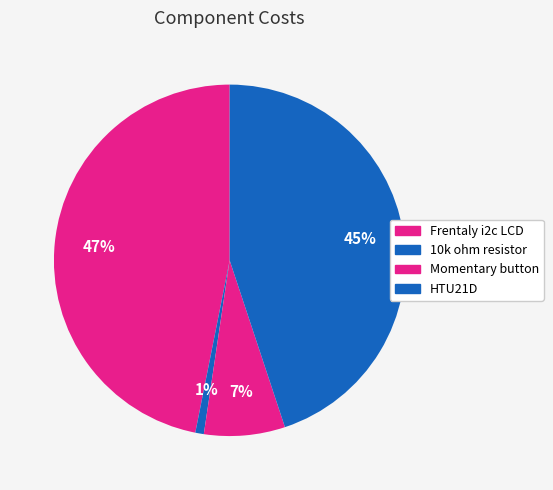

To the nearest percent, what percentage of the pie is Momentary button?

7%